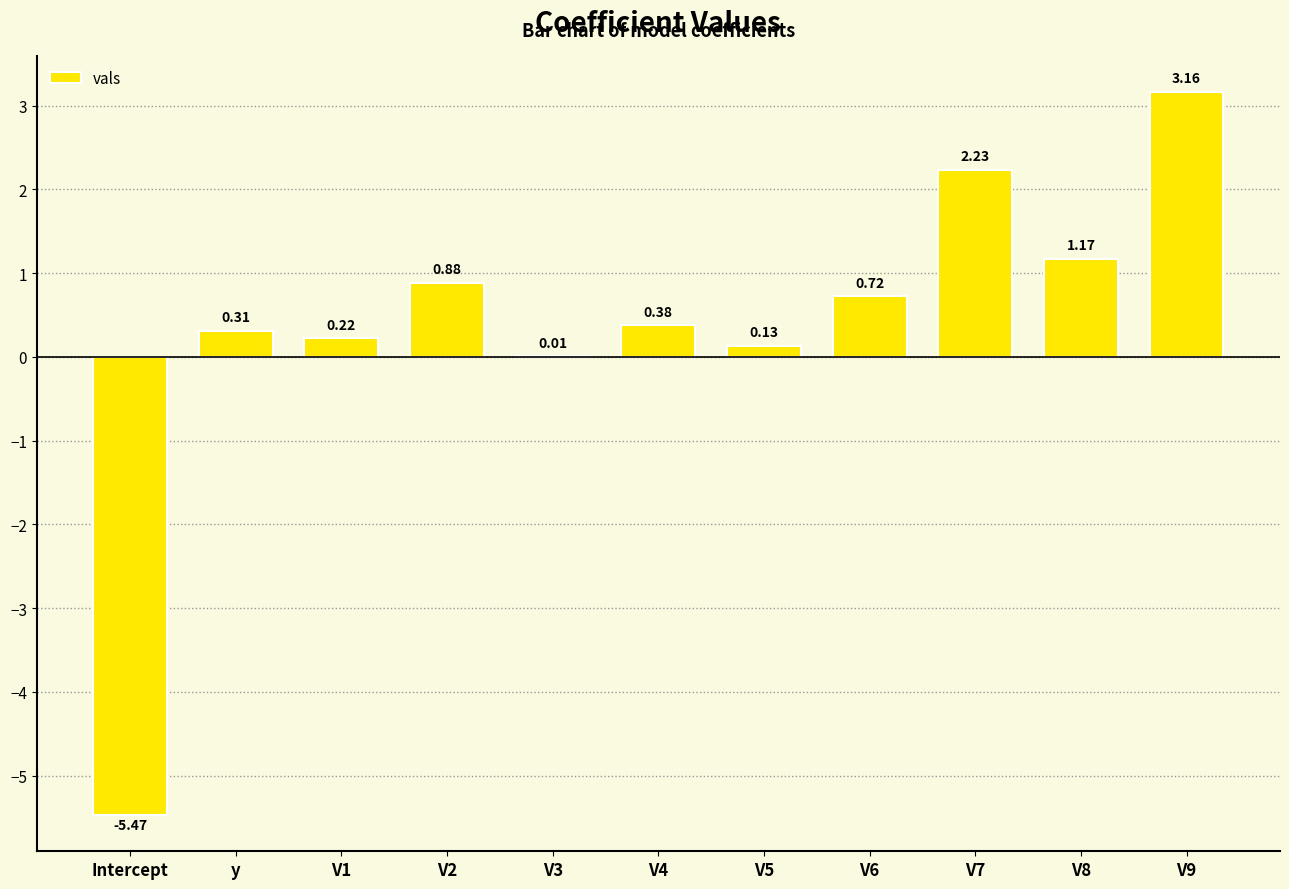

What is the sum of all values?

3.7